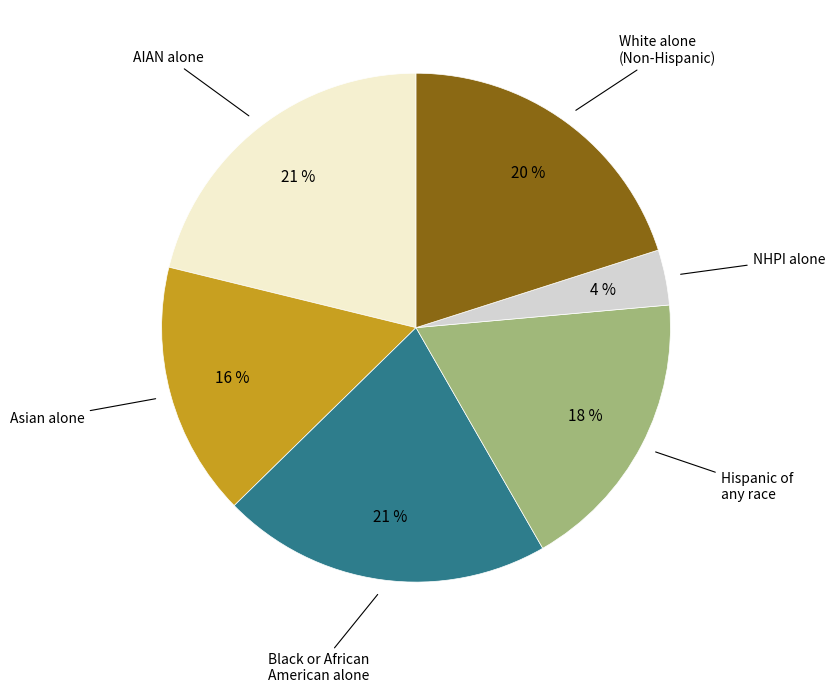

Does any single category account for the majority?

No